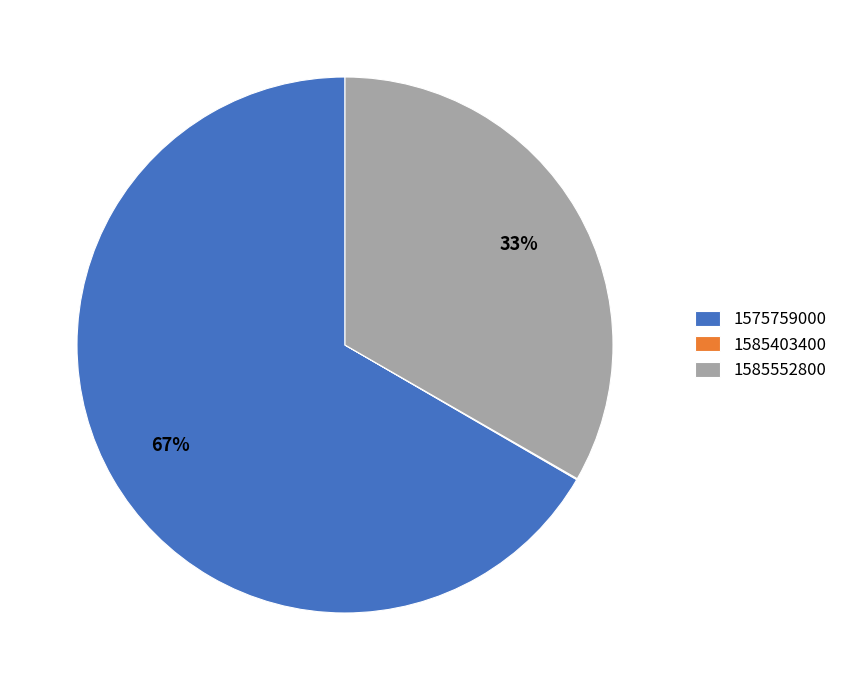

What is the majority slice?

1575759000